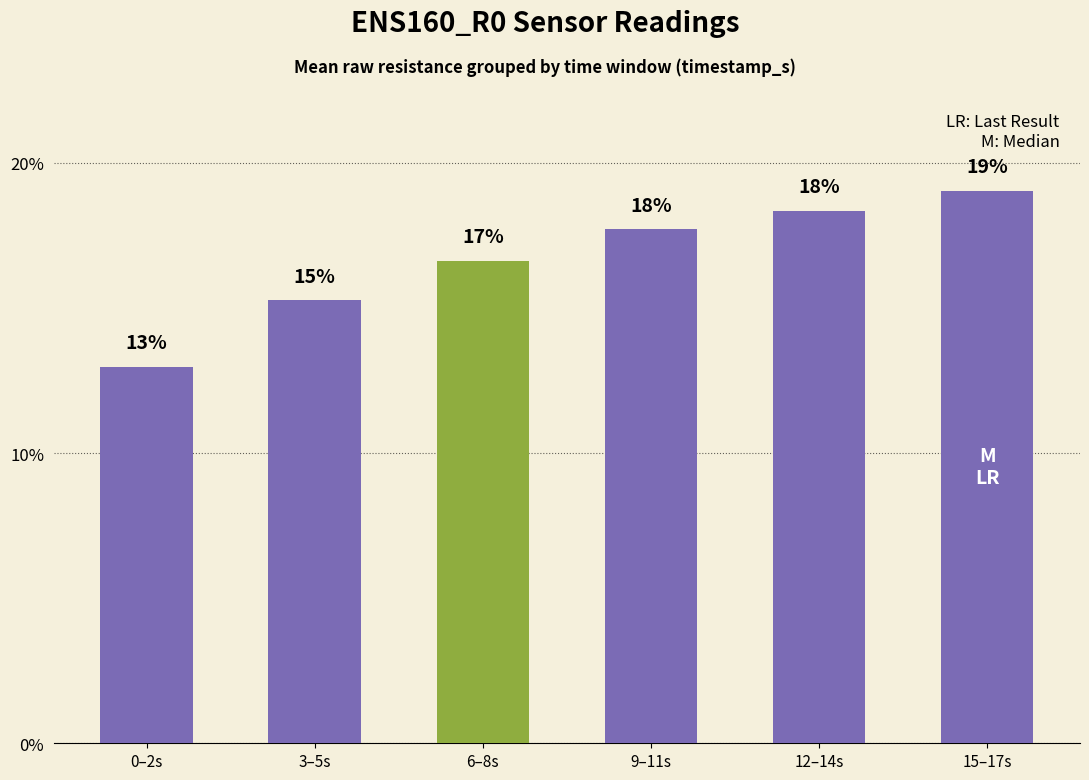

True or false: the data shows 17.7 at 9–11s.

True